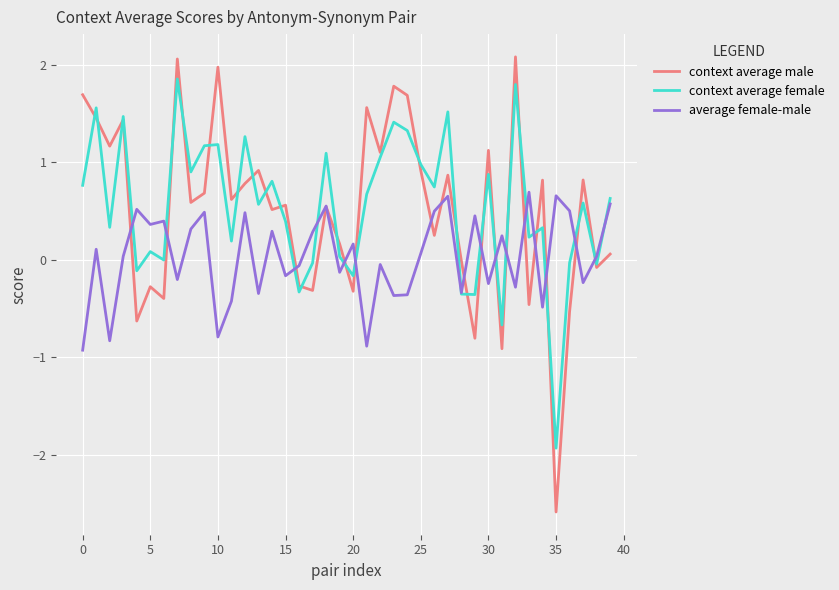

How many distinct data groups are displayed?

3